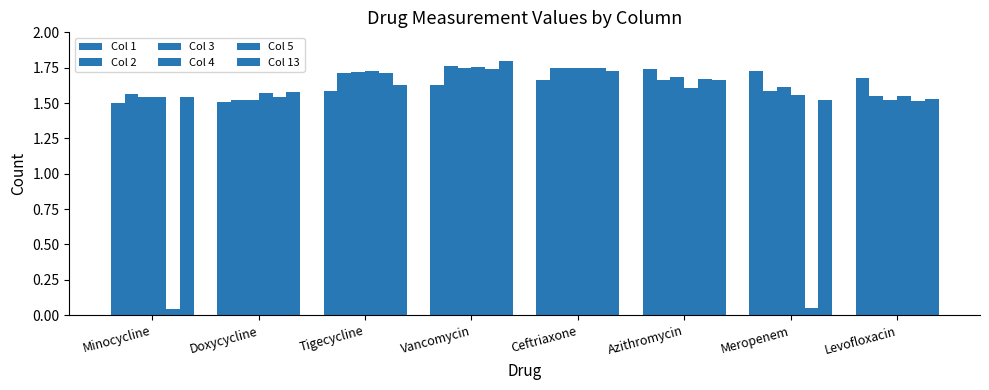

At which label does Col 1 reach its peak?

Azithromycin